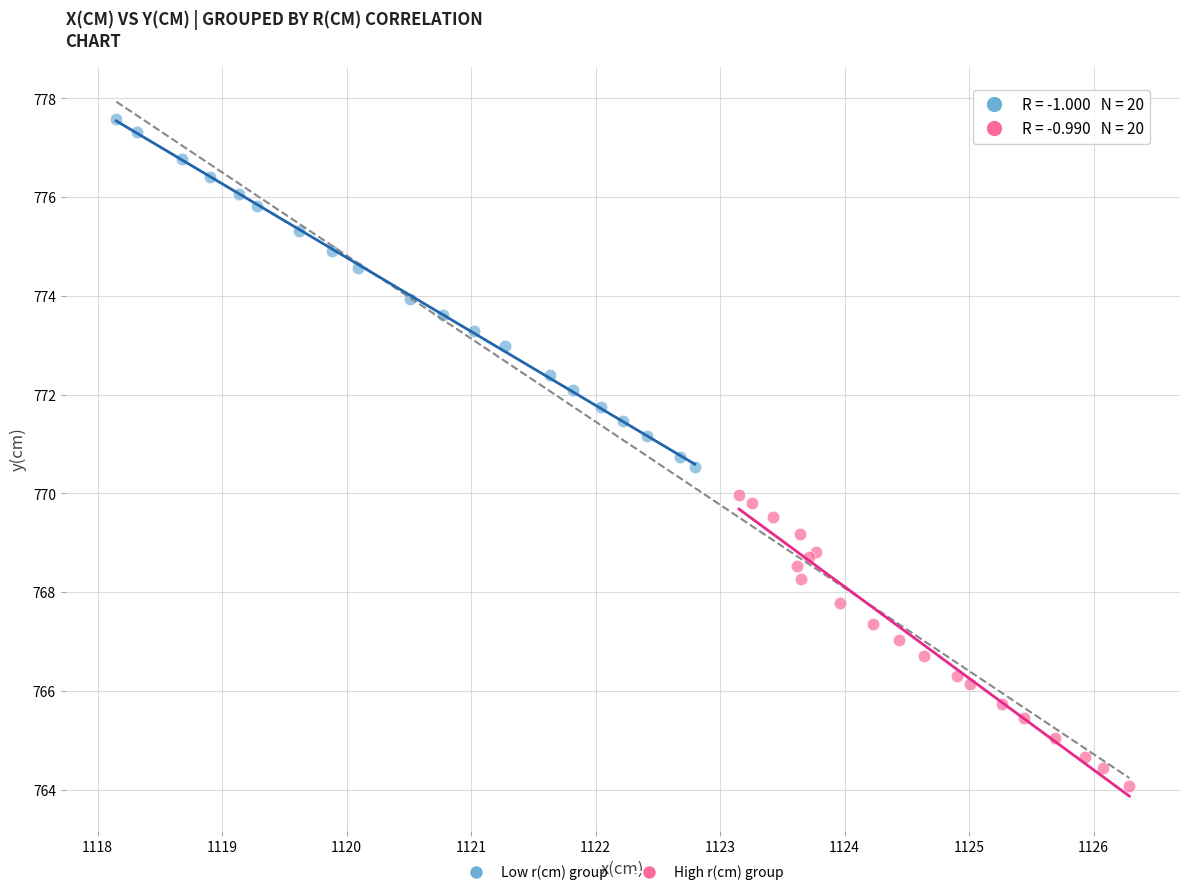

What are all the series names shown in the legend?

Low r(cm) group, High r(cm) group